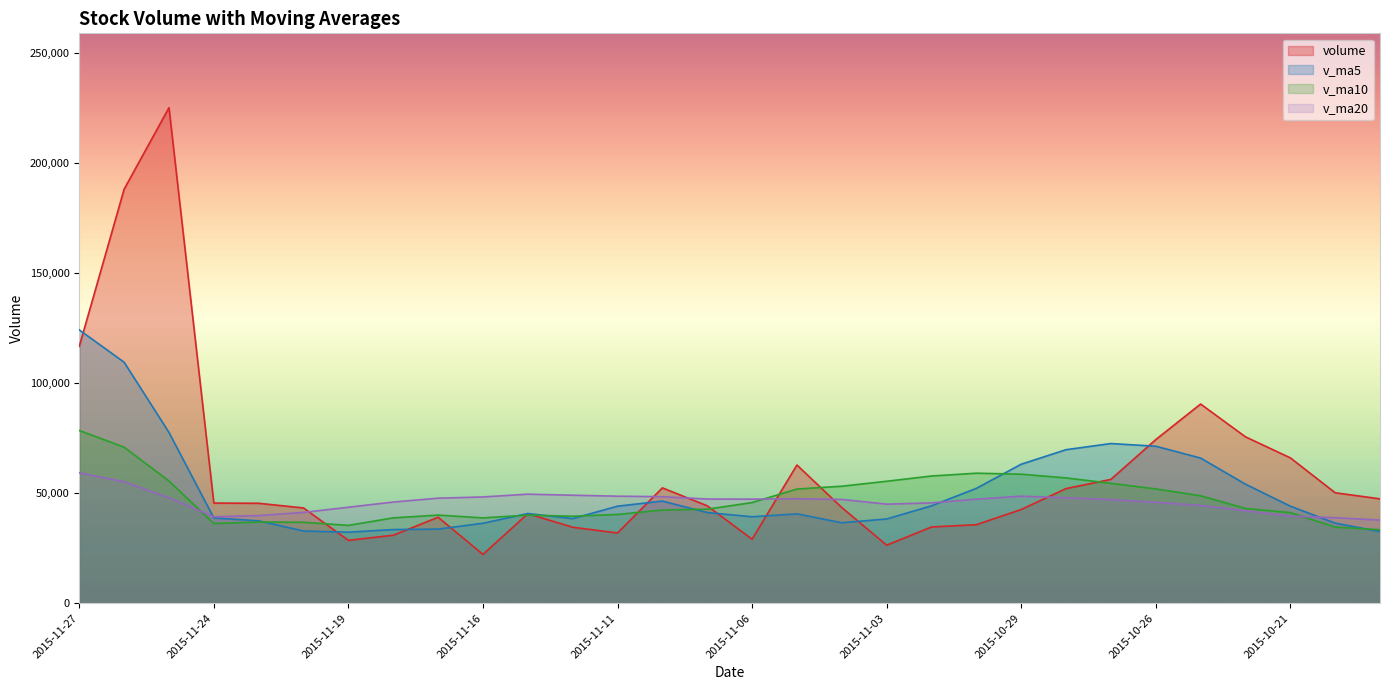

Between 2015-11-05 and 2015-11-24, which is larger?

2015-11-05